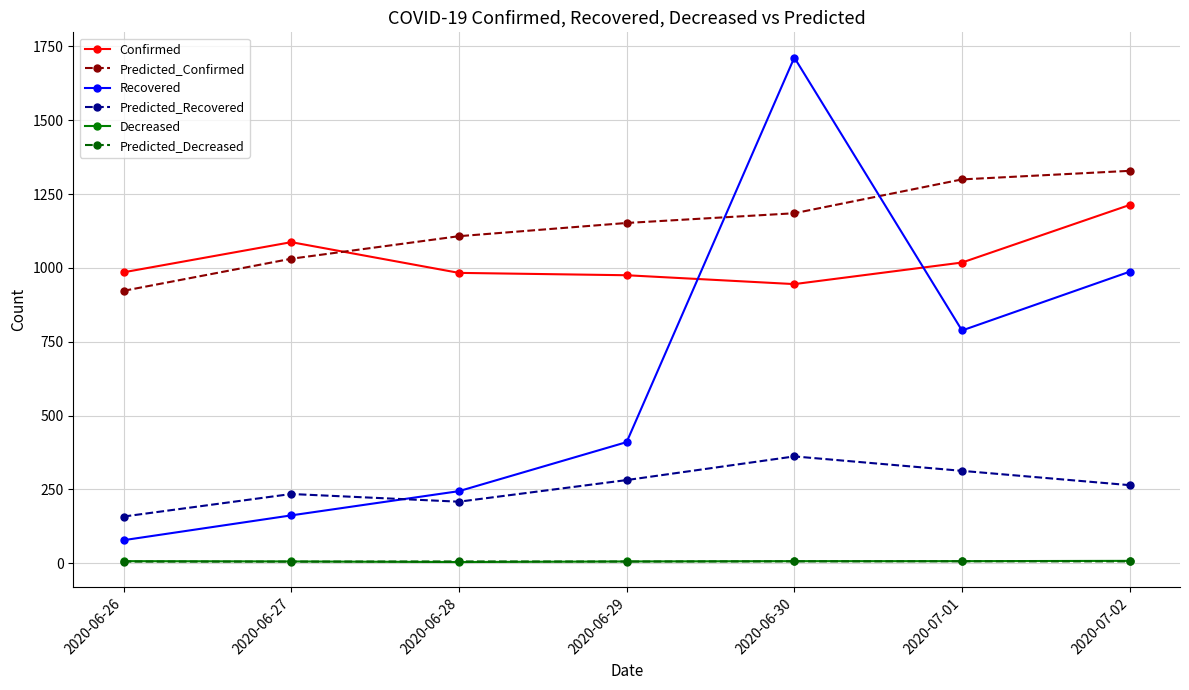

The value of Predicted_Recovered at 2020-07-02 is 264.3. True or false?

True